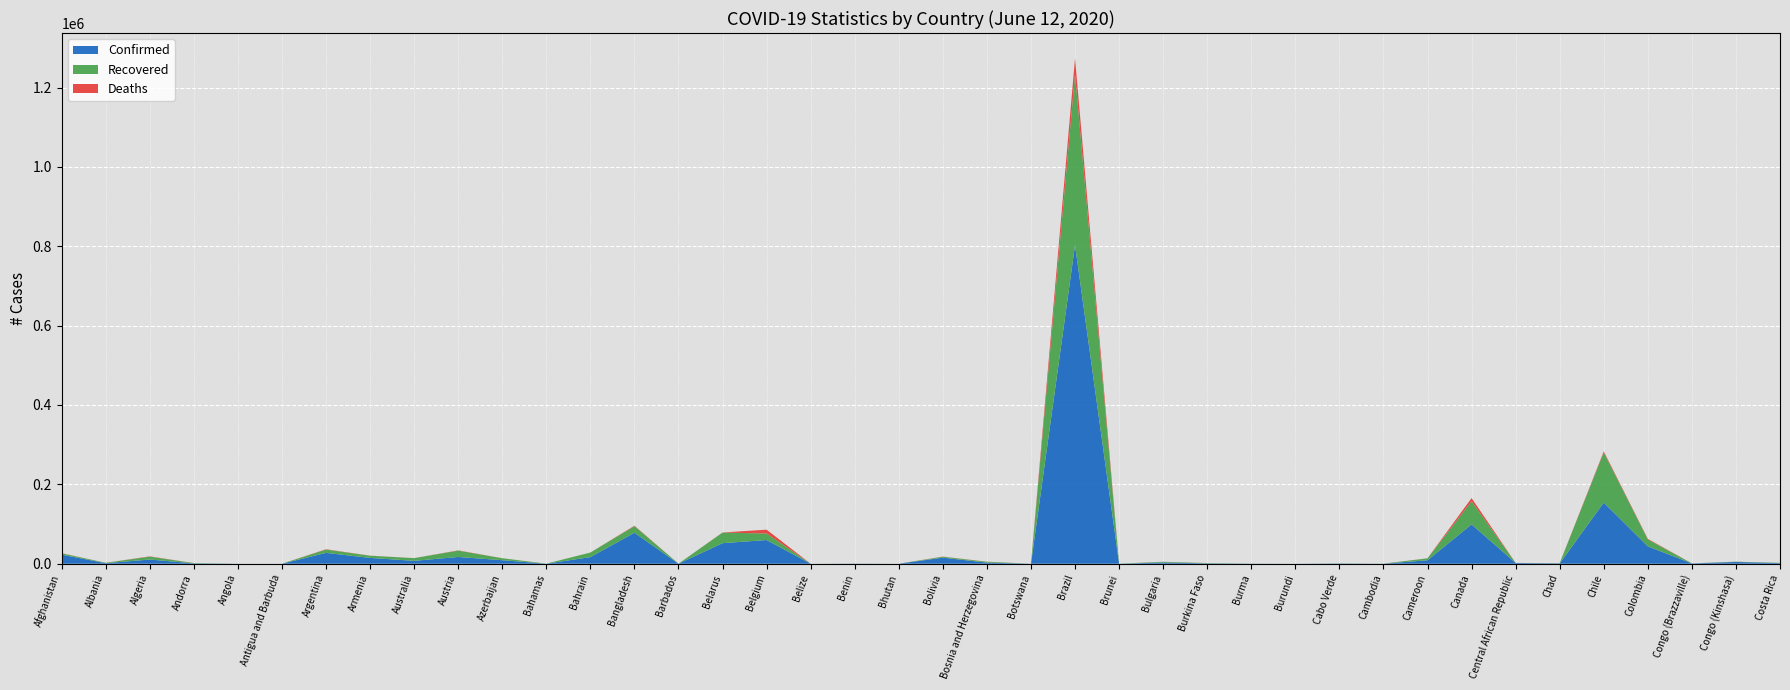

Reading left to right, extract all data points from this chart.

Confirmed: Afghanistan=22890	Albania=1385	Algeria=10589	Andorra=852	Angola=118	Antigua and Barbuda=26	Argentina=27373	Armenia=14669	Australia=7287	Austria=17034	Azerbaijan=8882	Bahamas=103	Bahrain=16667	Bangladesh=78052	Barbados=96	Belarus=51816	Belgium=59711	Belize=20	Benin=305	Bhutan=62	Bolivia=15281	Bosnia and Herzegovina=2832	Botswana=48	Brazil=802828	Brunei=141	Bulgaria=3086	Burkina Faso=892	Burma=260	Burundi=85	Cabo Verde=657	Cambodia=126	Cameroon=8681	Canada=99159	Central African Republic=1952	Chad=848	Chile=154092	Colombia=43810	Congo (Brazzaville)=728	Congo (Kinshasa)=4515	Costa Rica=1538
Recovered: Afghanistan=3326	Albania=1001	Algeria=7255	Andorra=780	Angola=41	Antigua and Barbuda=20	Argentina=8332	Armenia=5466	Australia=6777	Austria=15949	Azerbaijan=4930	Bahamas=68	Bahrain=11487	Bangladesh=16747	Barbados=83	Belarus=26643	Belgium=16453	Belize=16	Benin=188	Bhutan=18	Bolivia=2261	Bosnia and Herzegovina=2100	Botswana=24	Brazil=429965	Brunei=138	Bulgaria=1688	Burkina Faso=790	Burma=165	Burundi=45	Cabo Verde=294	Cambodia=125	Cameroon=4836	Canada=58131	Central African Republic=38	Chad=706	Chile=126444	Colombia=17366	Congo (Brazzaville)=221	Congo (Kinshasa)=567	Costa Rica=722
Deaths: Afghanistan=426	Albania=35	Algeria=741	Andorra=51	Angola=5	Antigua and Barbuda=3	Argentina=765	Armenia=245	Australia=102	Austria=674	Azerbaijan=108	Bahamas=11	Bahrain=34	Bangladesh=1049	Barbados=7	Belarus=293	Belgium=9636	Belize=2	Benin=4	Bhutan=0	Bolivia=512	Bosnia and Herzegovina=161	Botswana=1	Brazil=40919	Brunei=2	Bulgaria=168	Burkina Faso=53	Burma=6	Burundi=1	Cabo Verde=6	Cambodia=0	Cameroon=212	Canada=8071	Central African Republic=5	Chad=72	Chile=2648	Colombia=1505	Congo (Brazzaville)=24	Congo (Kinshasa)=98	Costa Rica=12